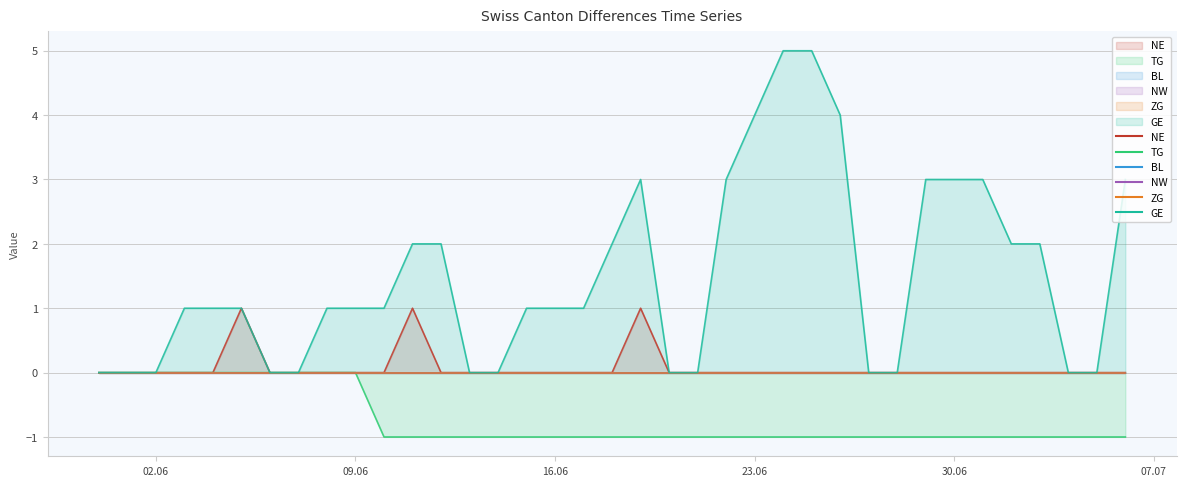

At how many categories does at least one series exceed 0?

24